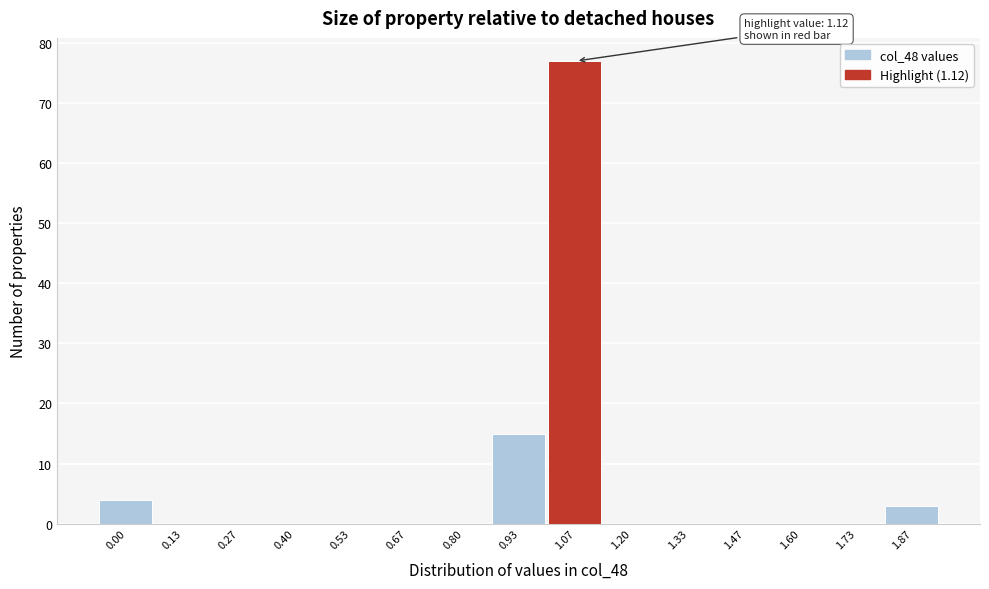

Reading left to right, extract all data points from this chart.

0.00=4	0.13=0	0.27=0	0.40=0	0.53=0	0.67=0	0.80=0	0.93=15	1.07=77	1.20=0	1.33=0	1.47=0	1.60=0	1.73=0	1.87=3